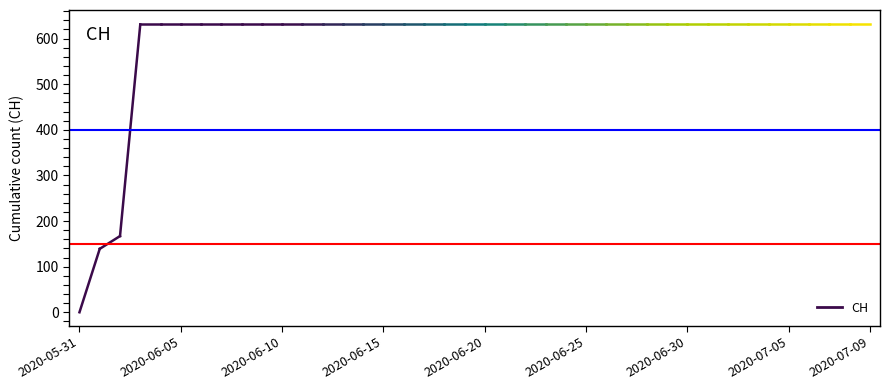

What is the label of the 38th point from the left?

2020-07-07